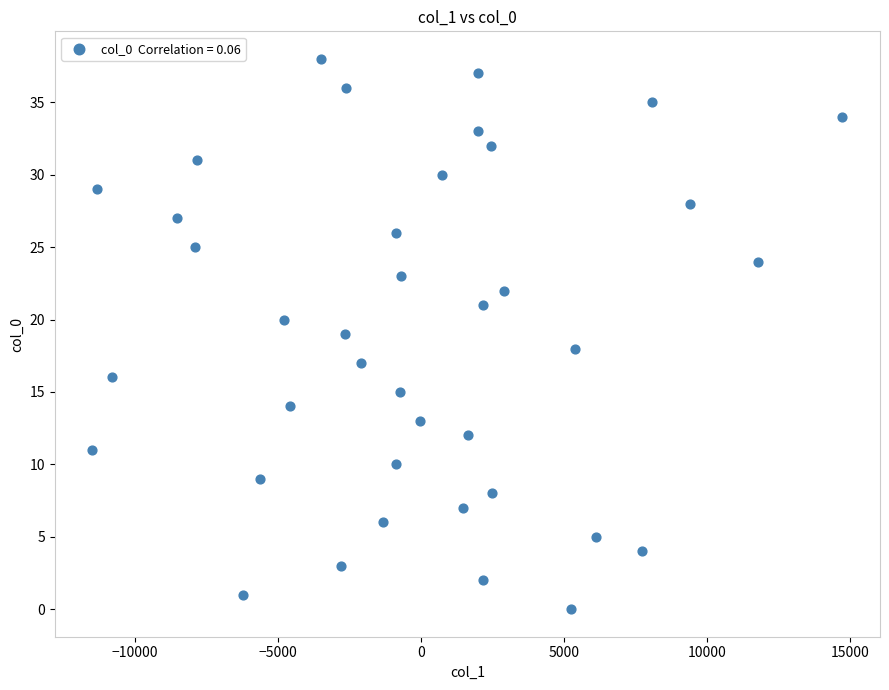

What is the range of Y values (max minus min)?

38